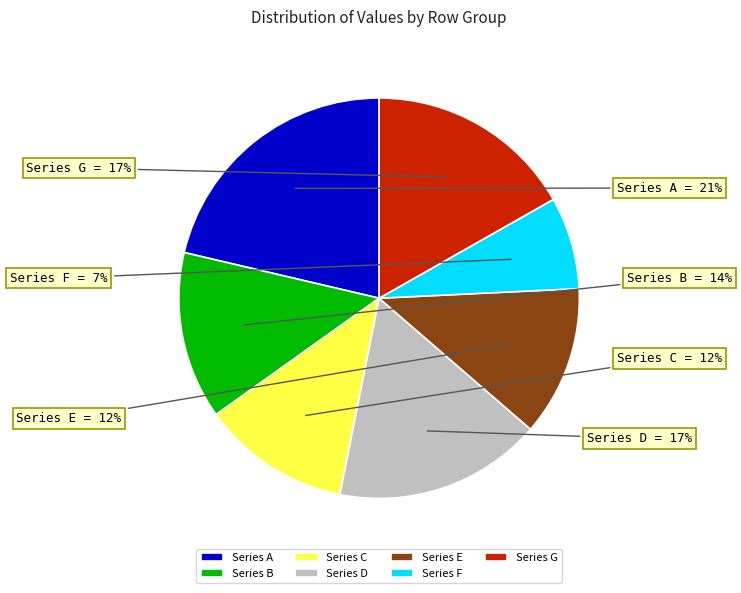

Between Series E and Series G, which is larger?

Series G